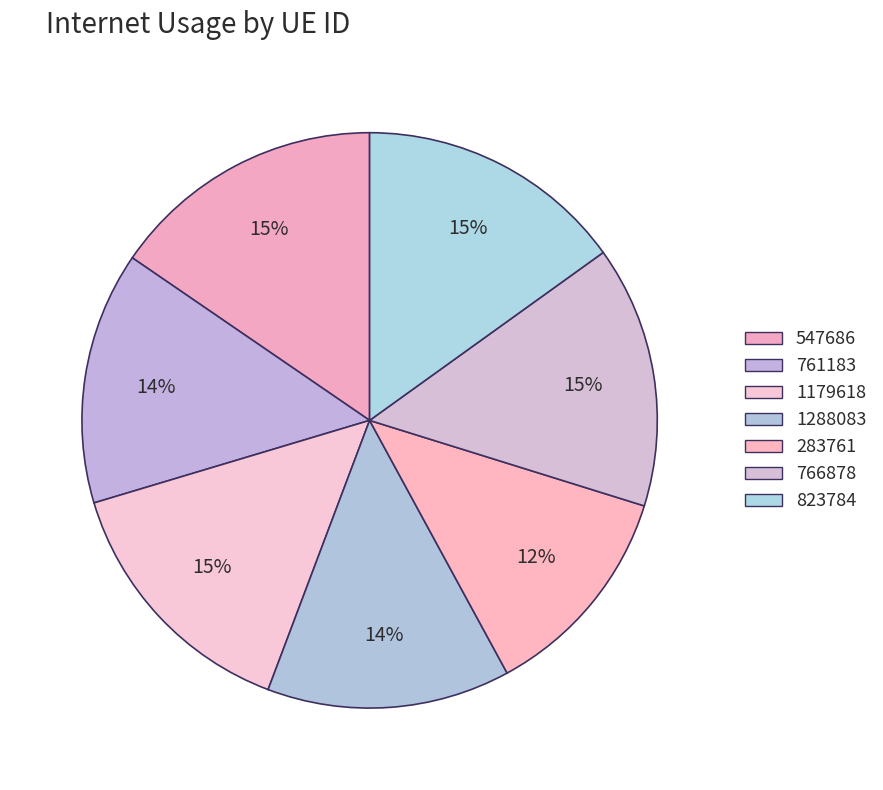

Combined, do 283761 and 766878 account for over 50%?

No